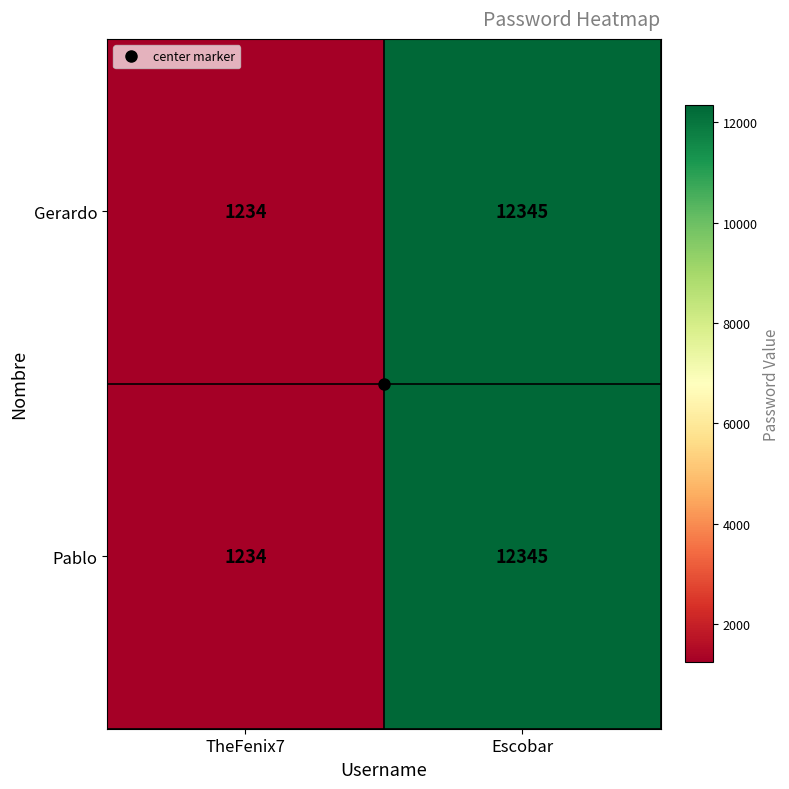

Is the value of Gerardo at Escobar greater than the value of Pablo at TheFenix7?

Yes